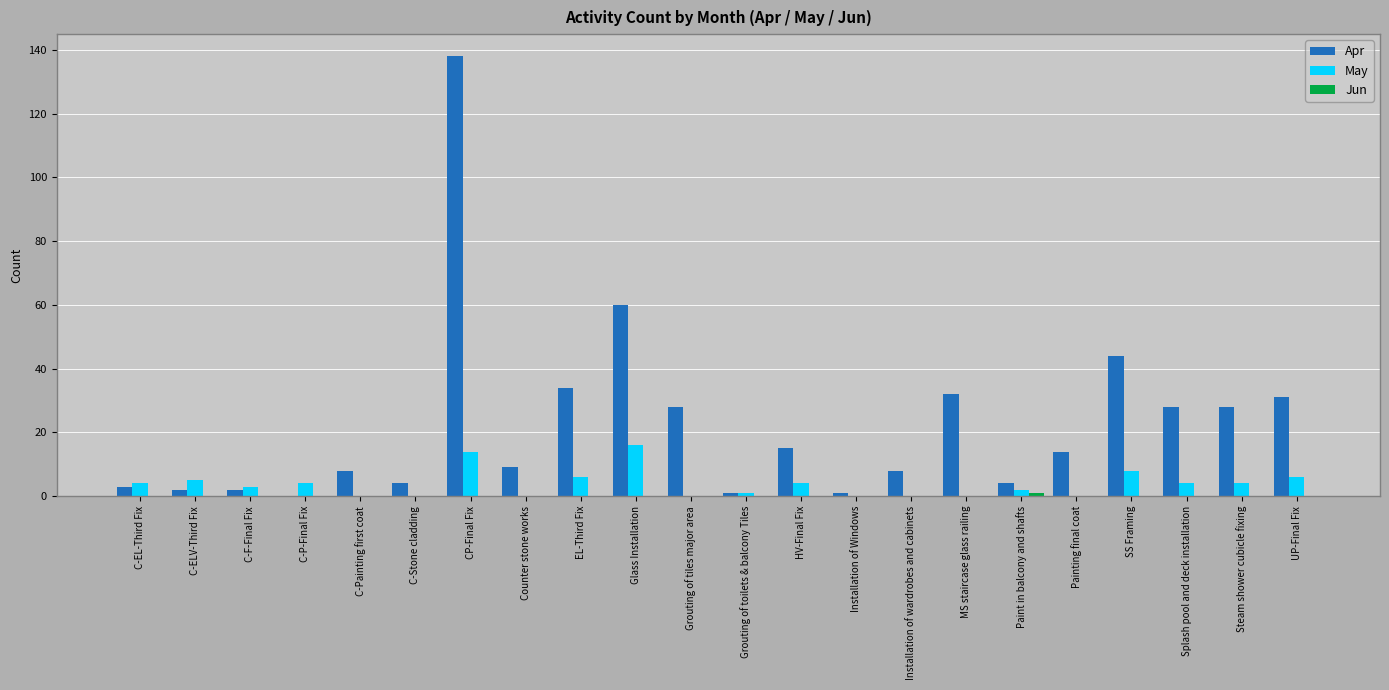

Are the bars horizontal?

No